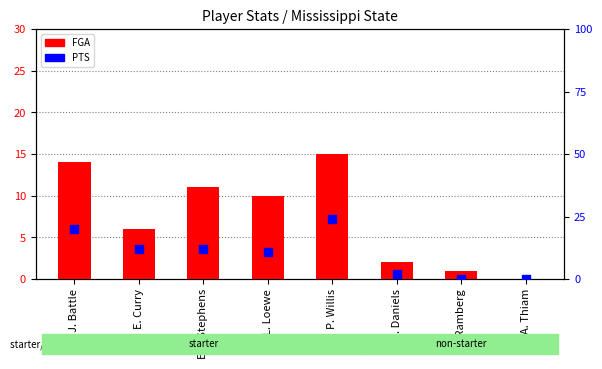

Is the value of PTS at P. Willis greater than the value of FGA at C. Daniels?

Yes